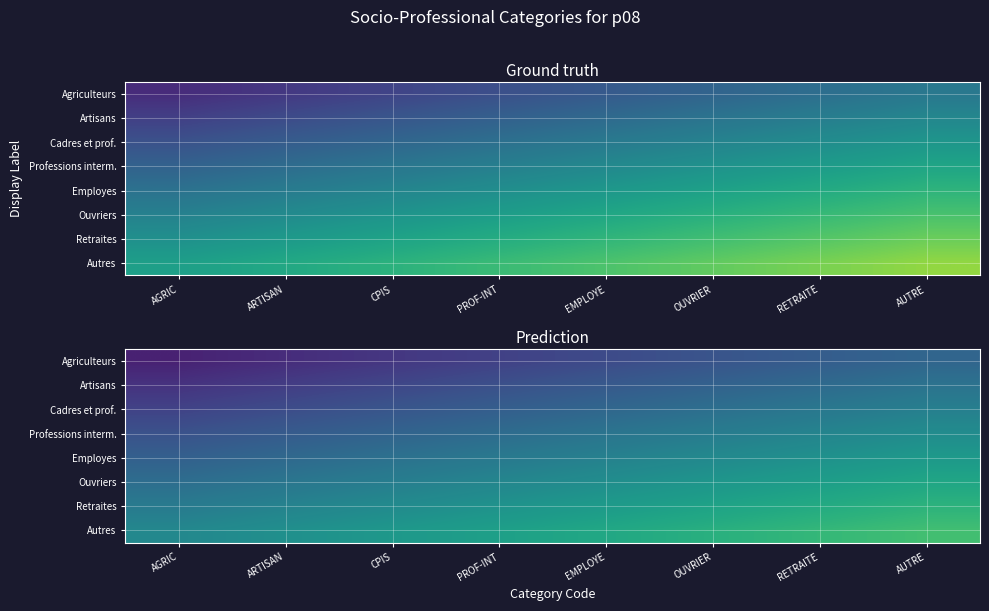

Which category has the lowest value in the Ouvriers series?

AGRIC